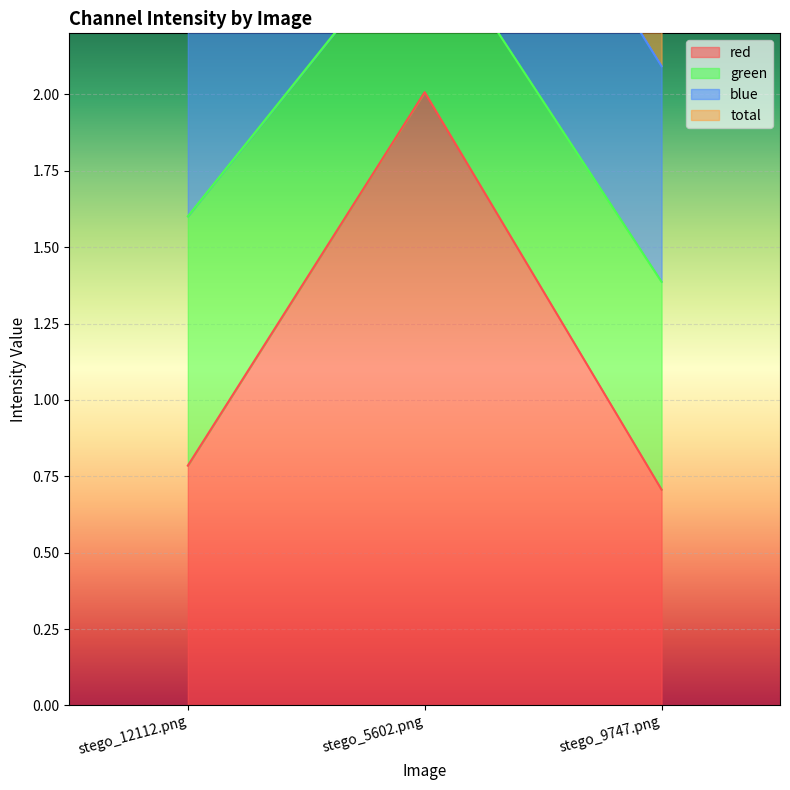

The red series shows 1.0 at stego_9747.png. True or false?

False